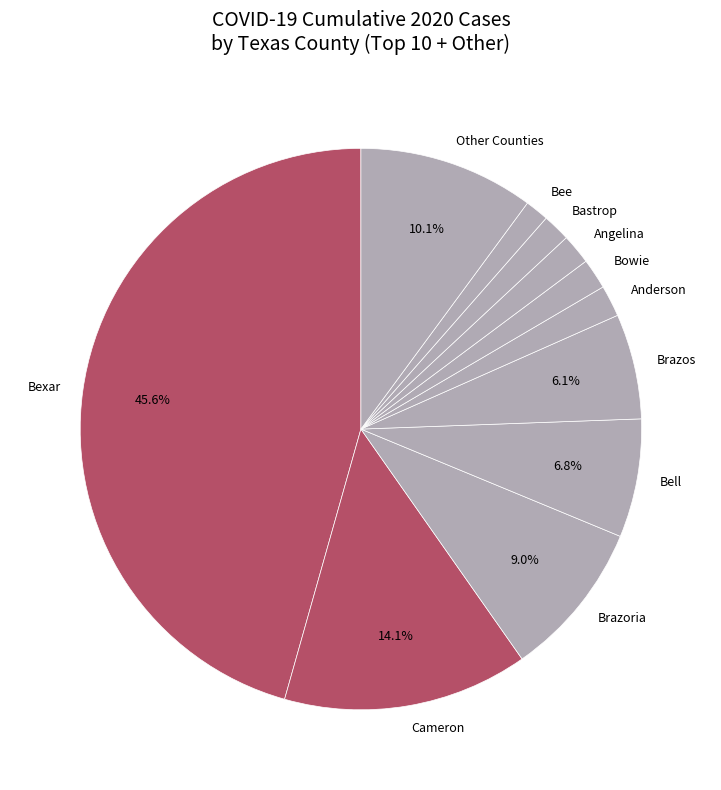

Which slice is the largest?

Bexar